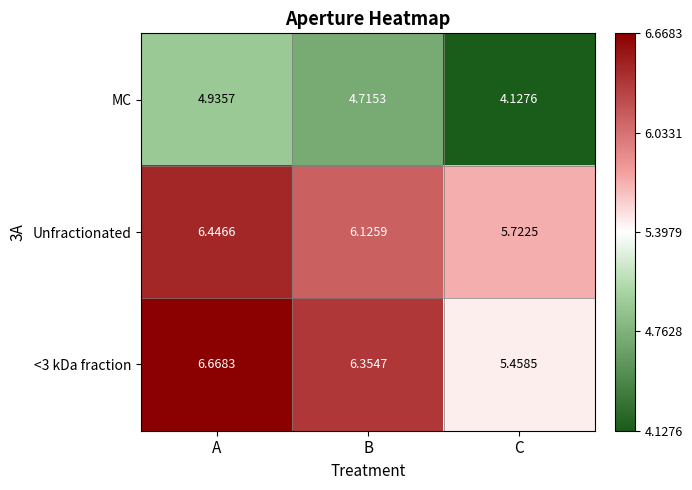

Which series has the largest range (max minus min)?

<3 kDa fraction